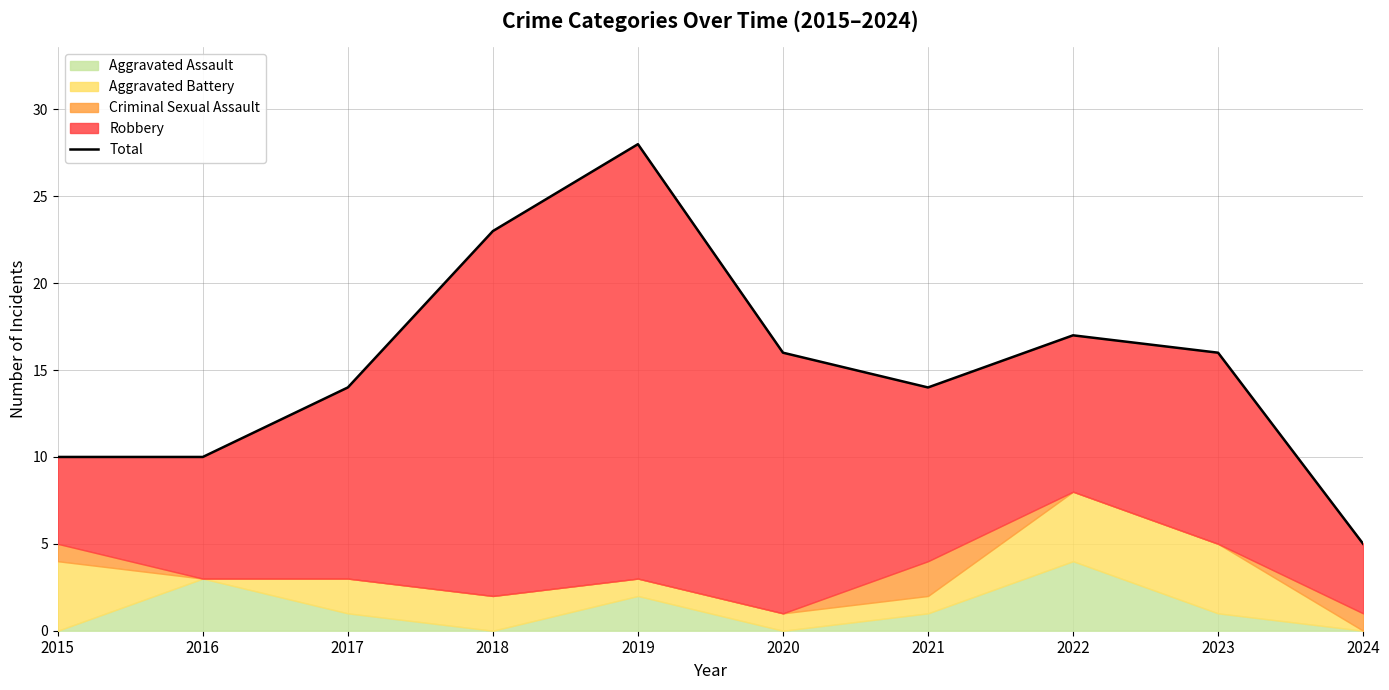

At which label is the value closest to 16?

2020